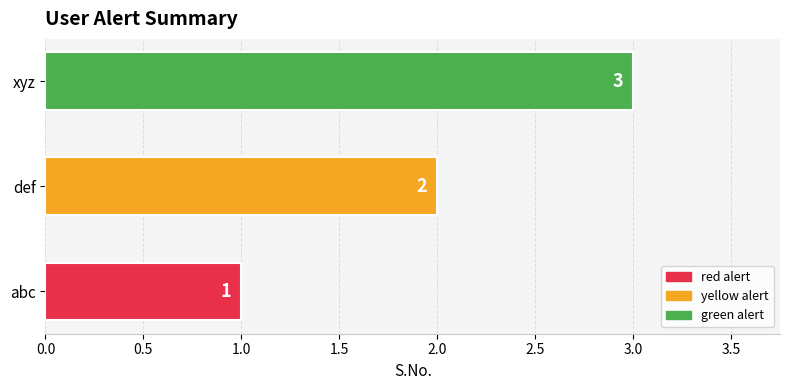

True or false: the data shows 4 at xyz.

False